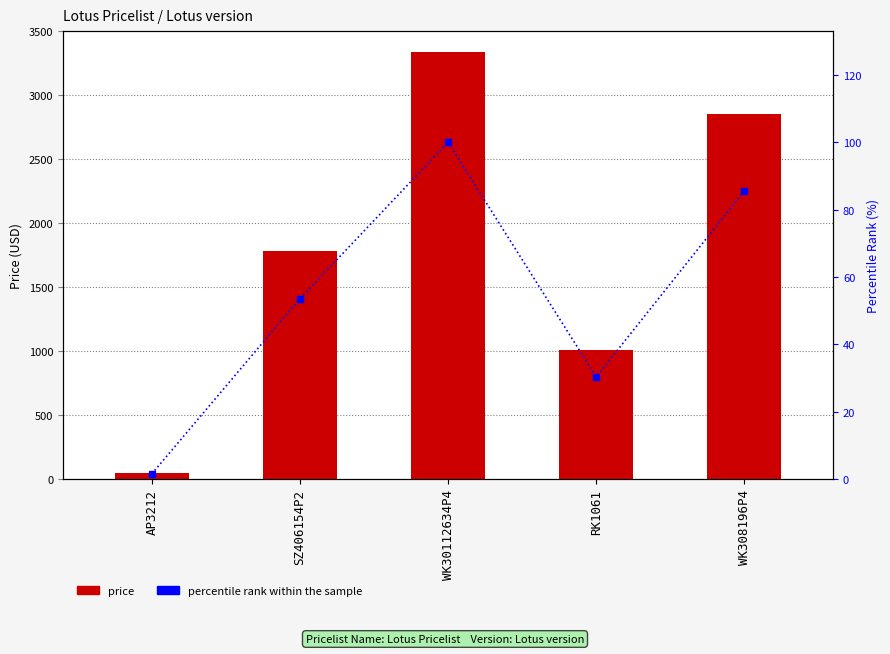

Reading left to right, what are all the values shown in this chart?

price: 52.9	1788.0	3336.0	1013.3	2856.0
percentile rank within the sample: 1.6	53.6	100.0	30.4	85.6